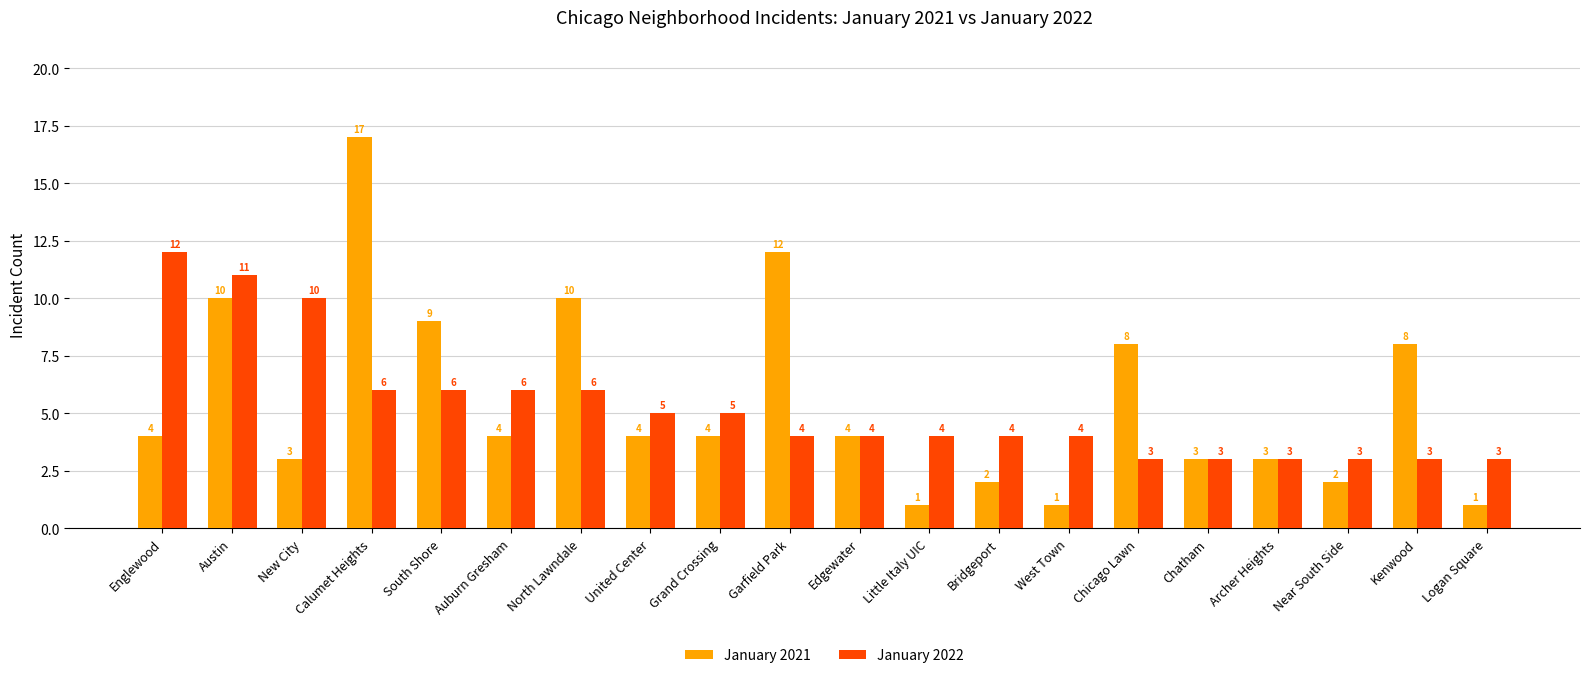

At Chicago Lawn, list the series in order from smallest to largest.

January 2022, January 2021